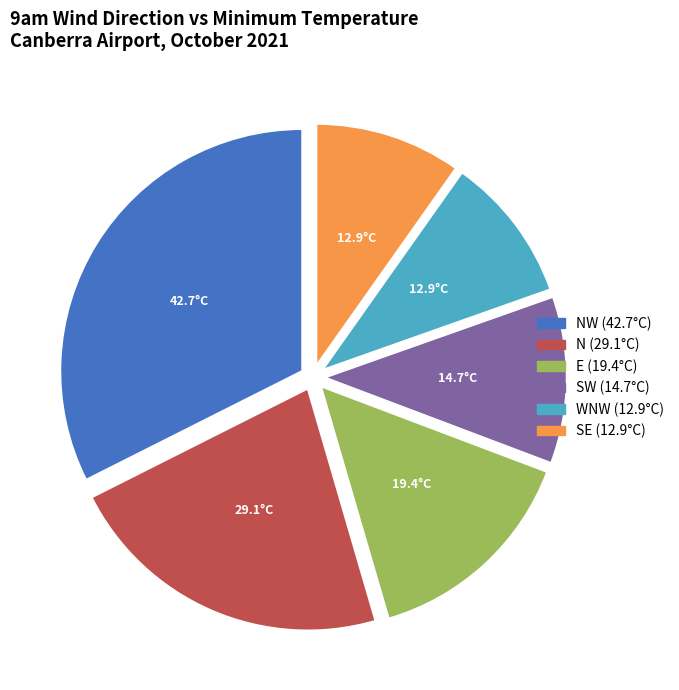

Does any single category account for the majority?

No